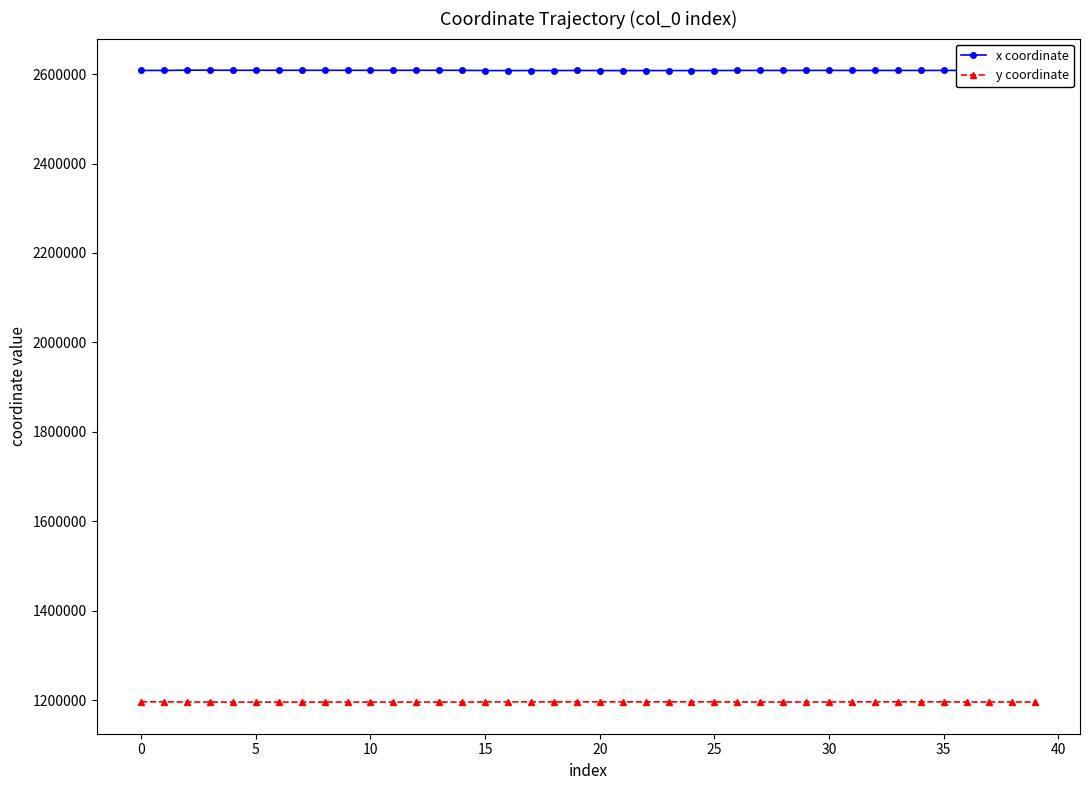

Rank the series by their average value, from highest to lowest.

x coordinate, y coordinate